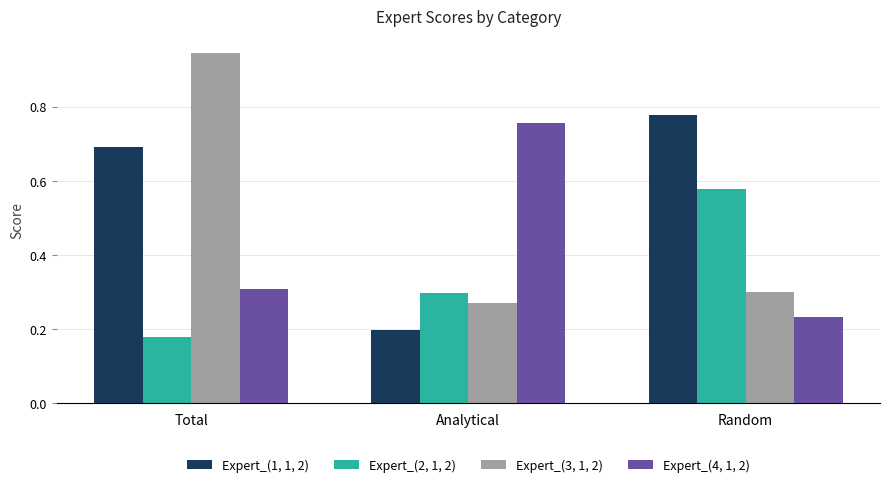

Where is Expert_(1, 1, 2) nearest to the value 0?

Analytical